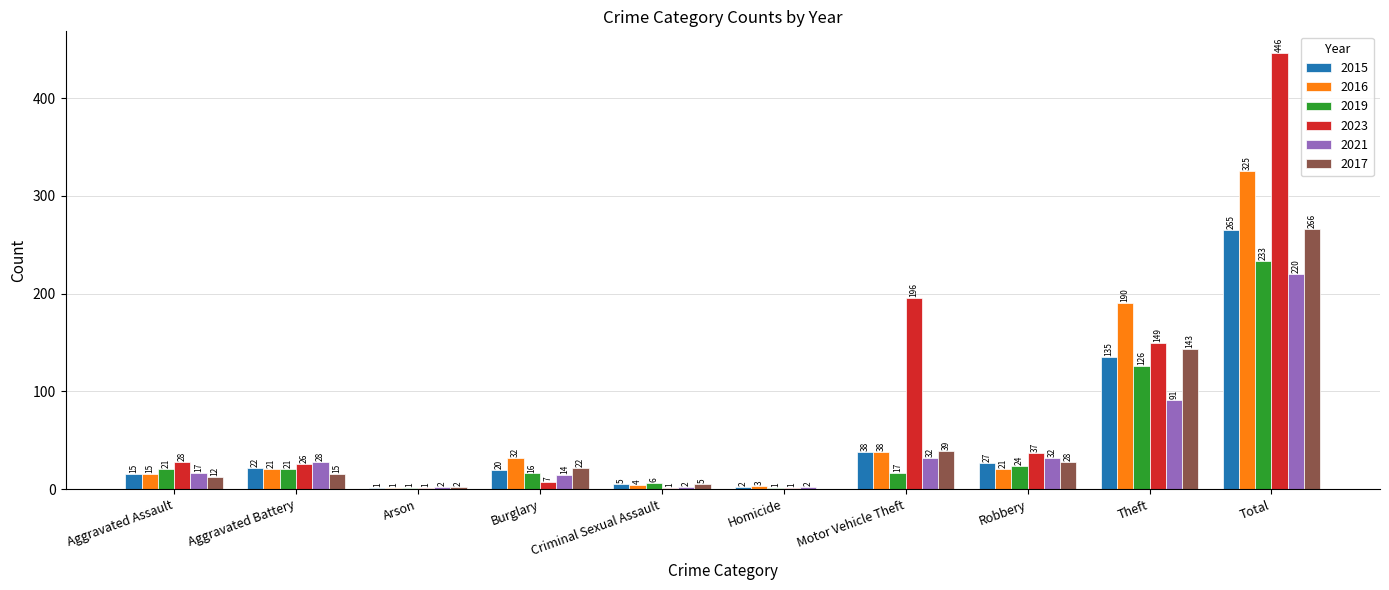

What is the sum of all 2021 values?

440